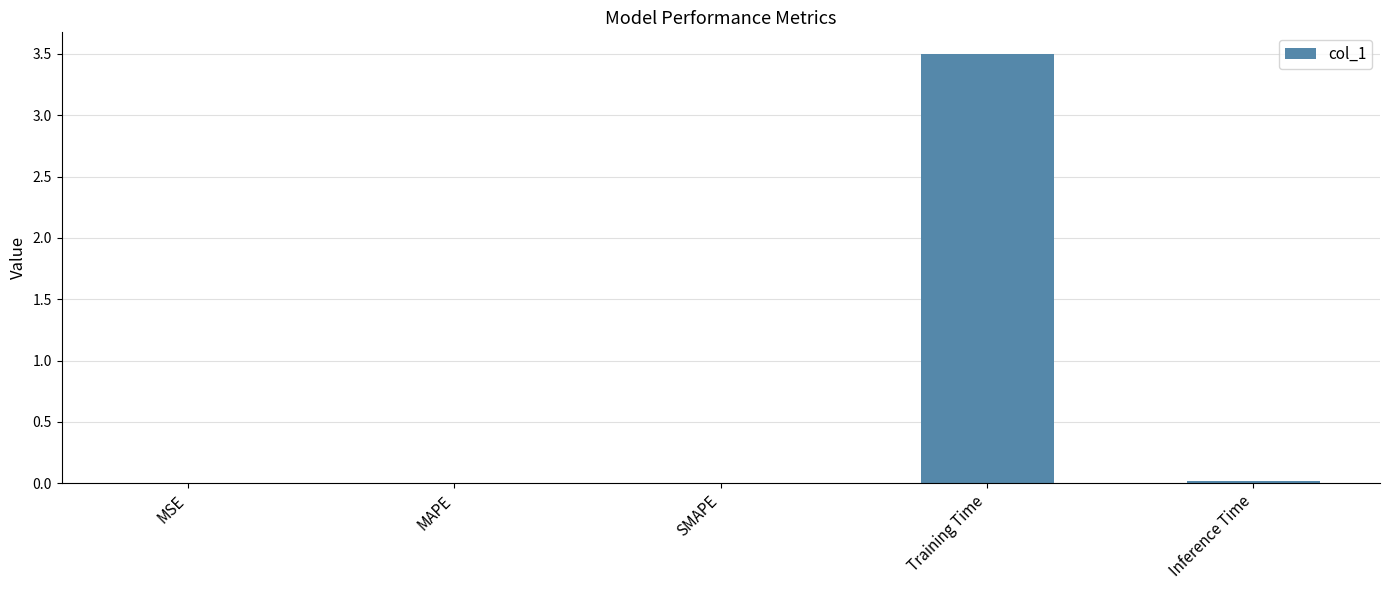

What is the maximum value shown in the chart?

3.5